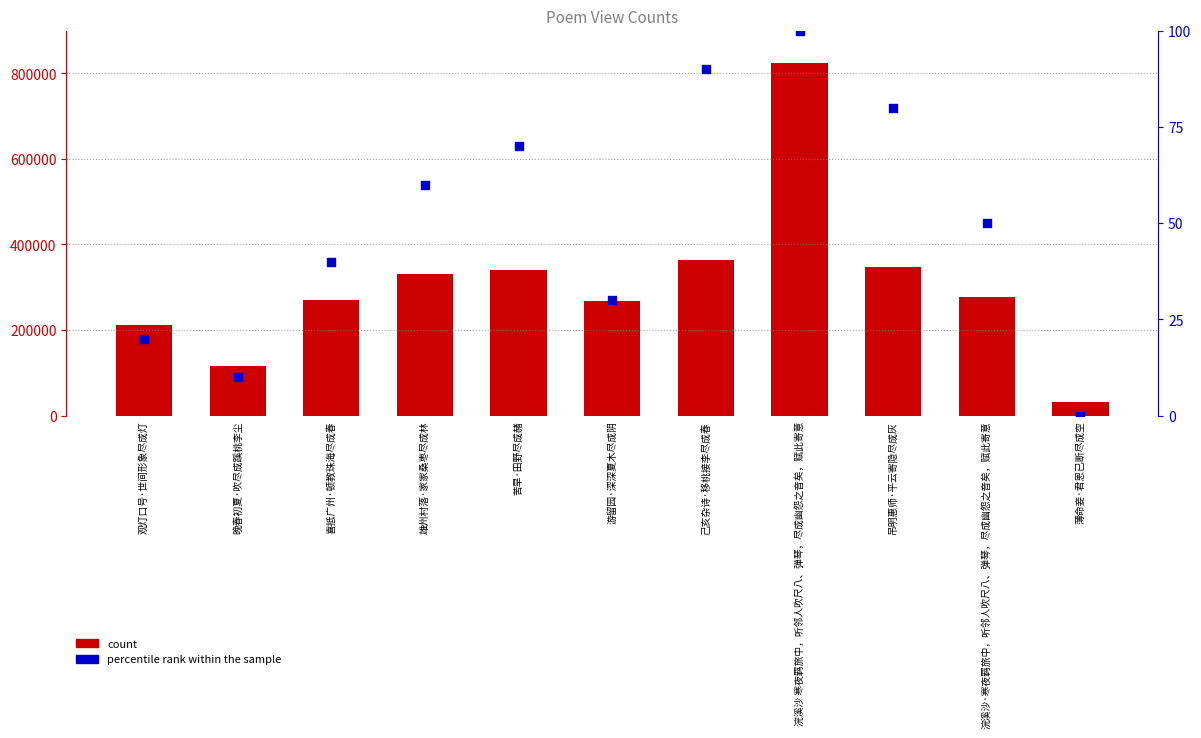

Which series reaches the minimum Y coordinate?

percentile rank within the sample